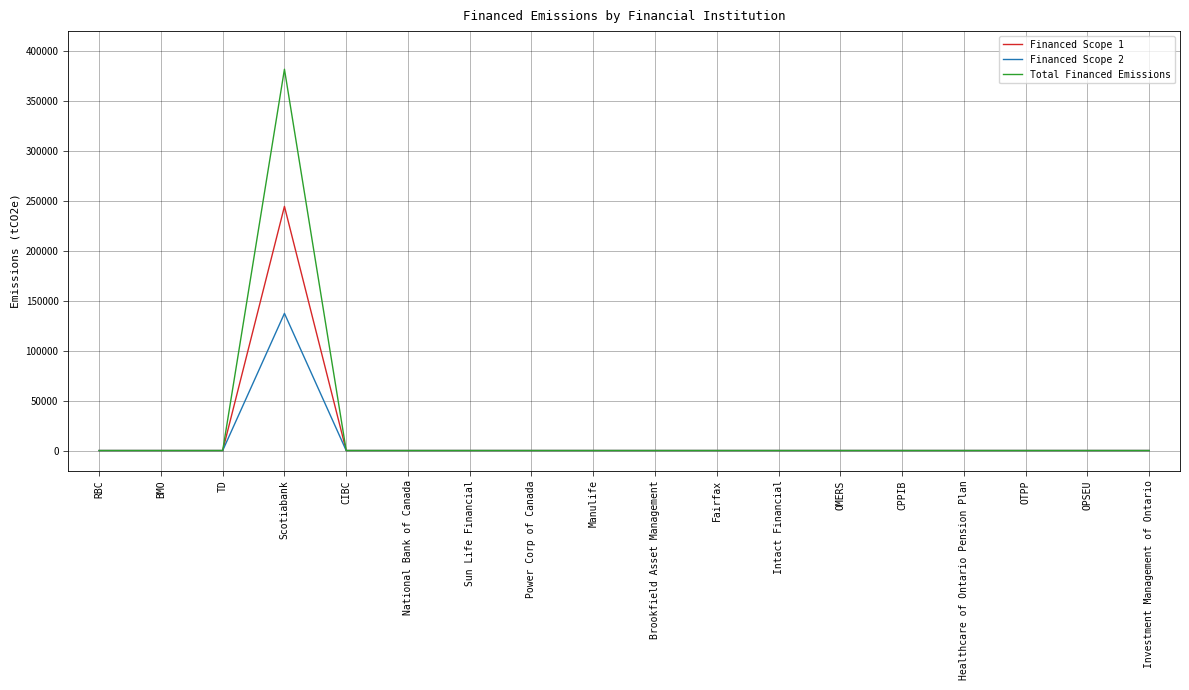

List the series in order of their peak value, lowest first.

Financed Scope 2, Financed Scope 1, Total Financed Emissions